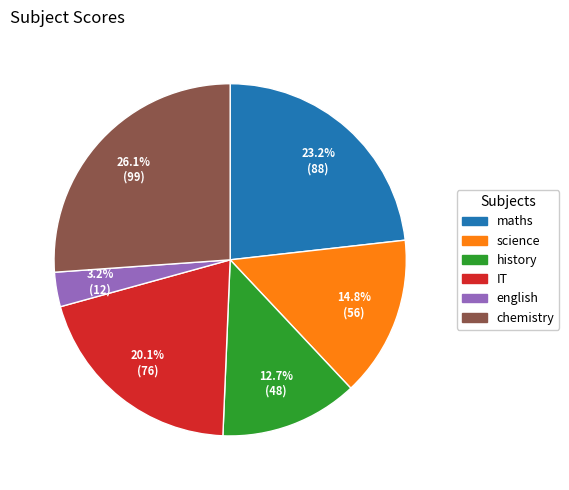

Is it true that science is 7% of the pie?

False